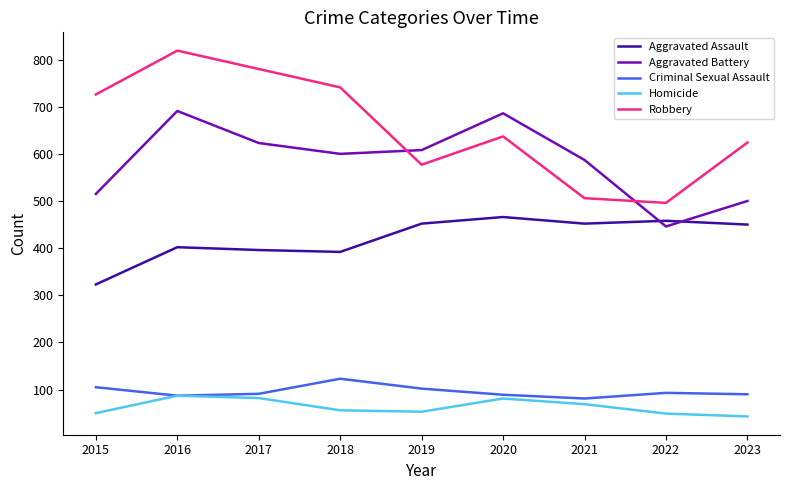

What is the difference between the maximum and second lowest values in the Homicide series?

38